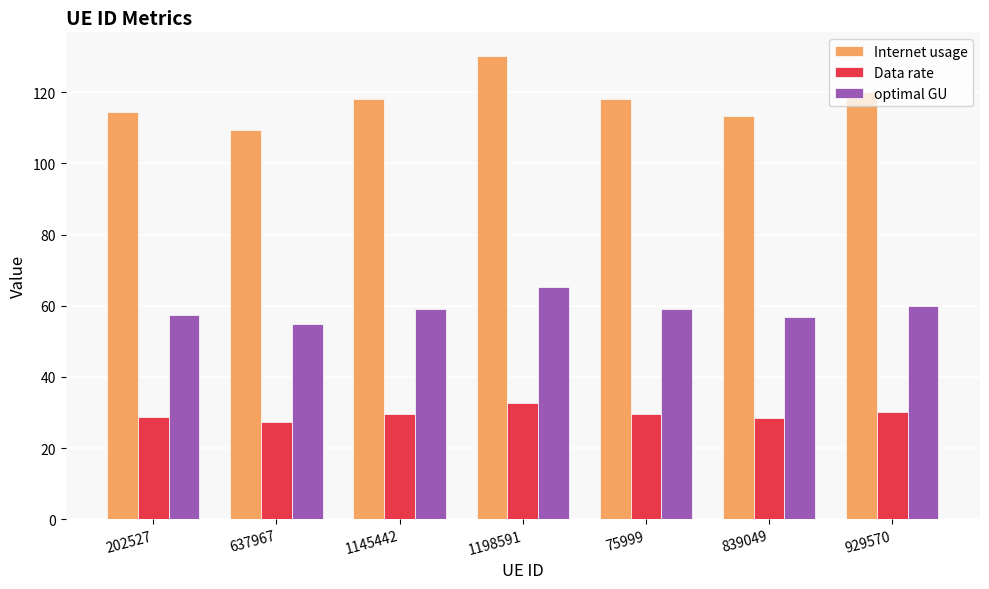

Which series has the largest total across all categories?

Internet usage